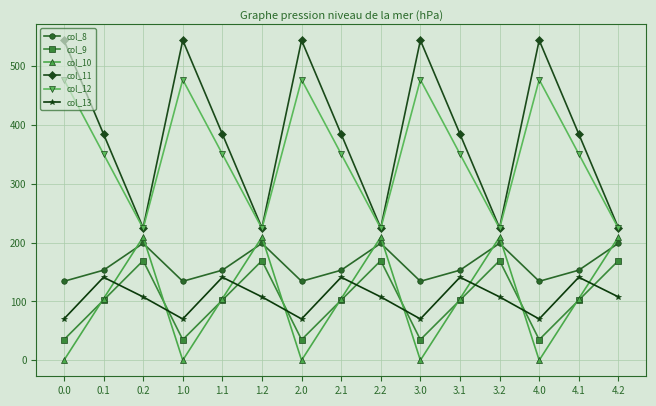

Rank the series by their maximum value, from lowest to highest.

col_13, col_9, col_8, col_10, col_12, col_11